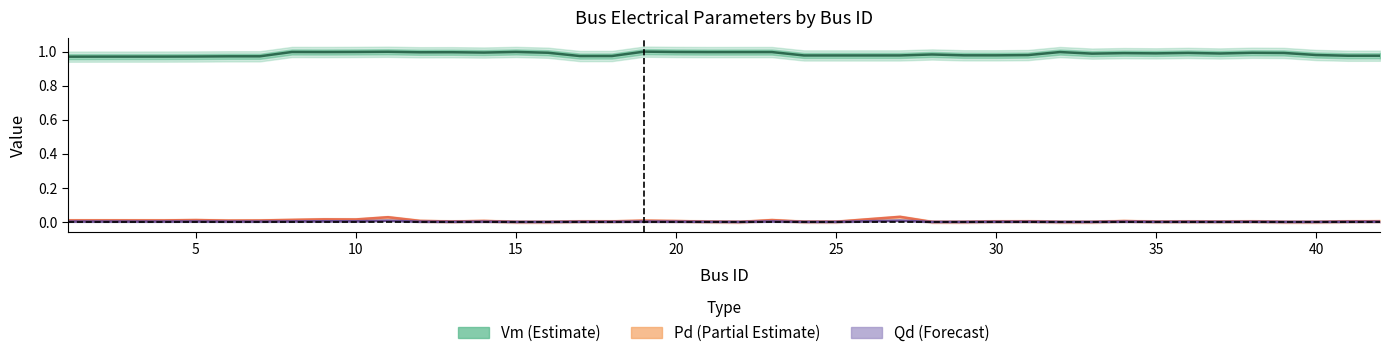

Is the value of Vm at 29 greater than the value of Qd at 31?

Yes